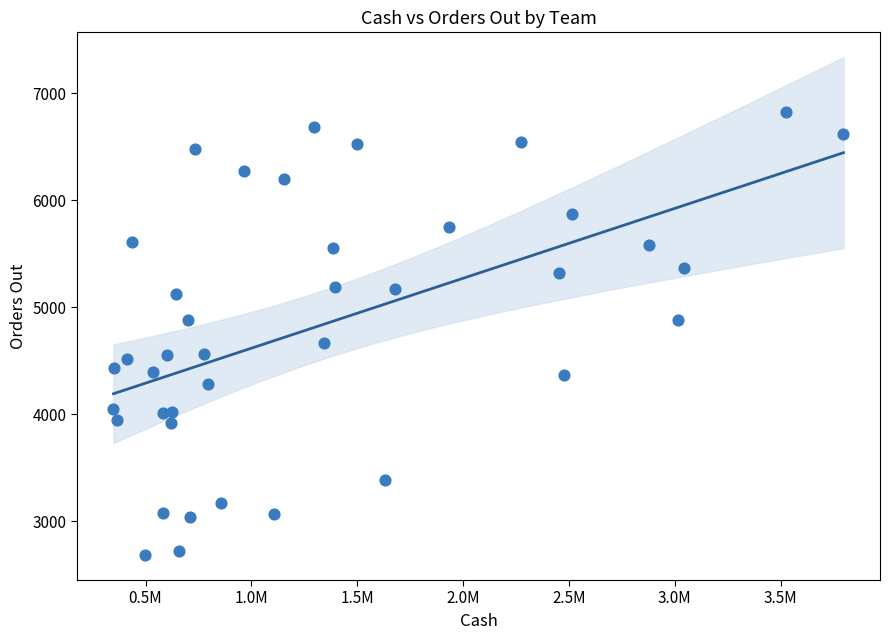

What is the range of Y values (max minus min)?

4140